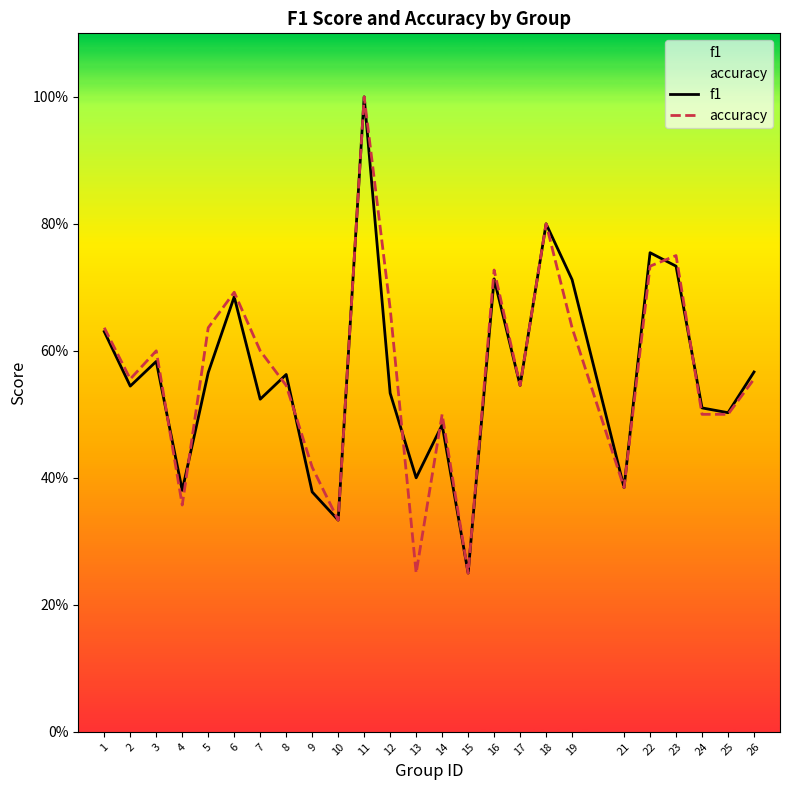

True or false: accuracy and f1 cross at least once.

True